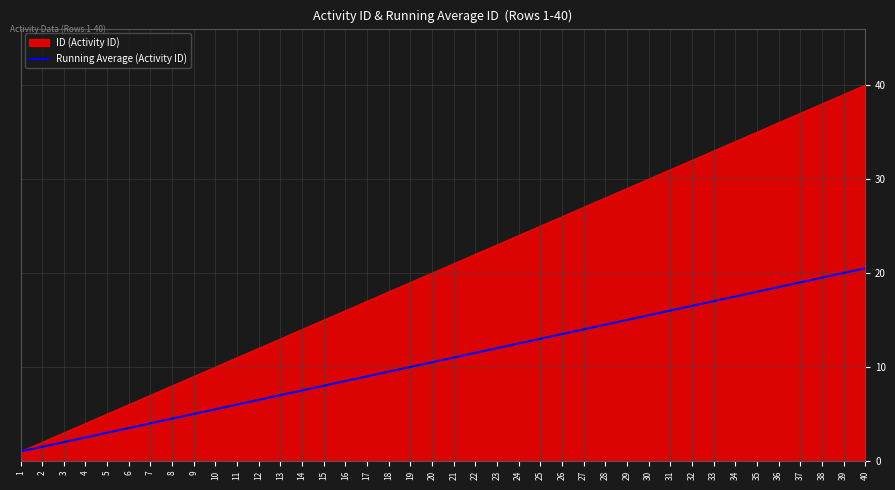

The value of Running Average (Activity ID) at 22 is 18.9. True or false?

False